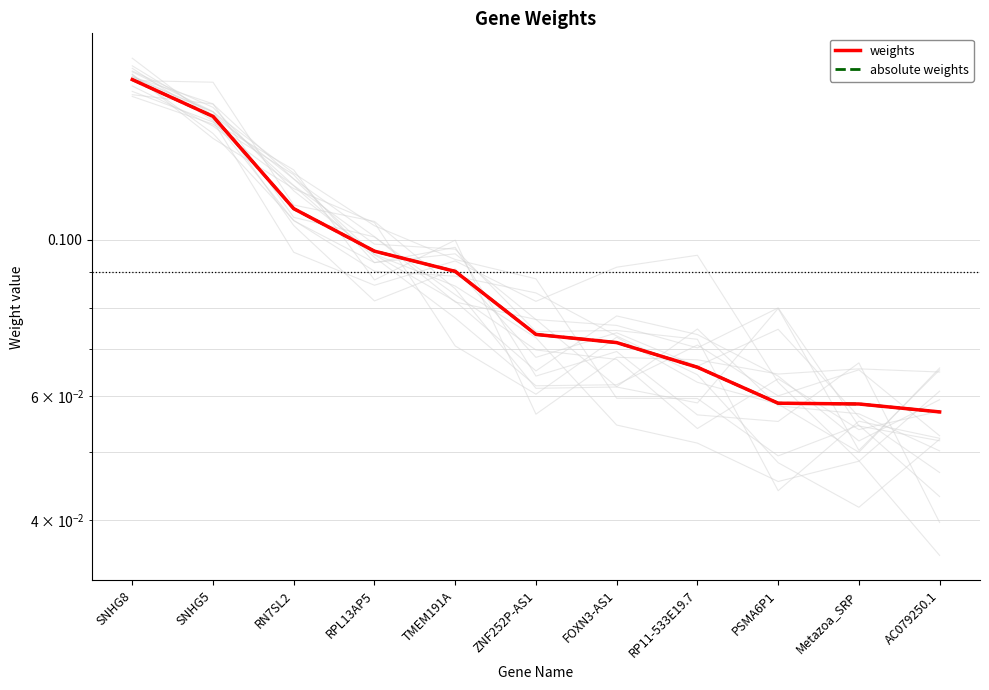

Which category has the lowest value in the weights series?

AC079250.1